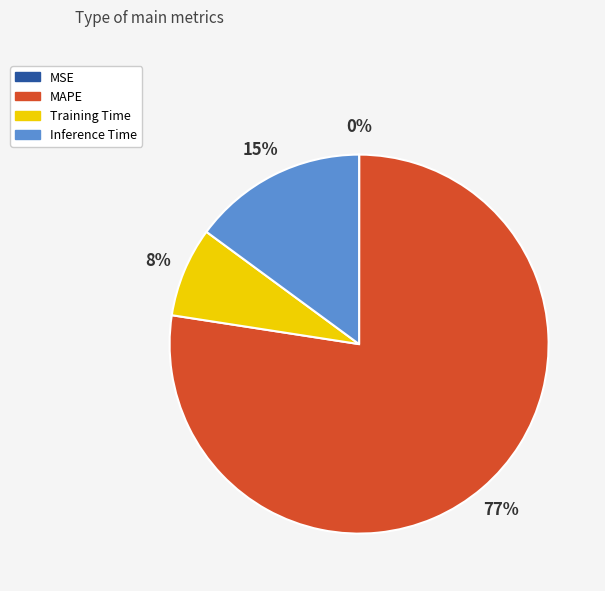

Do Training Time and Inference Time together represent more than half of the pie?

No